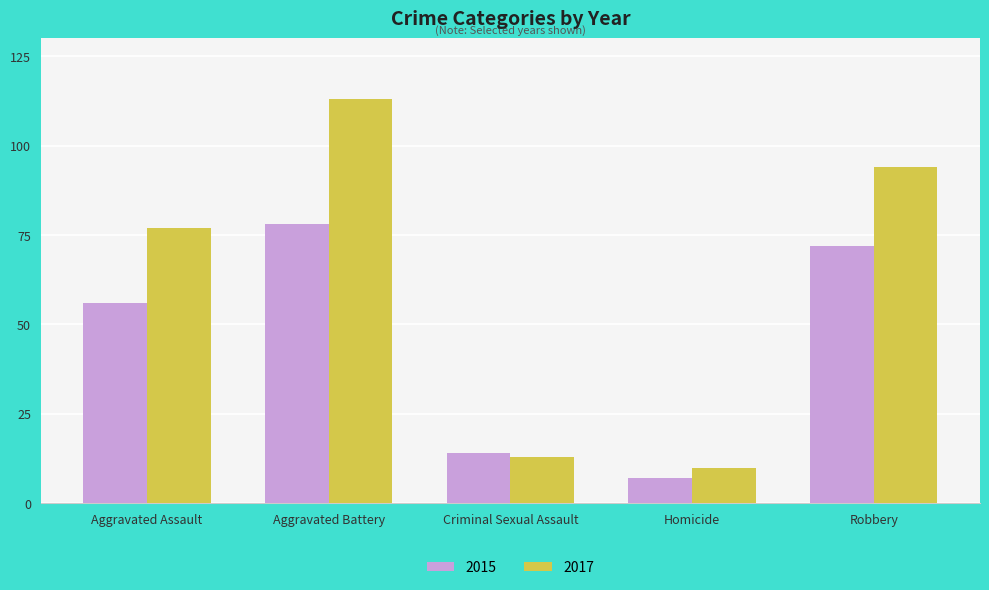

What is the label of the 2nd bar from the right?

Homicide